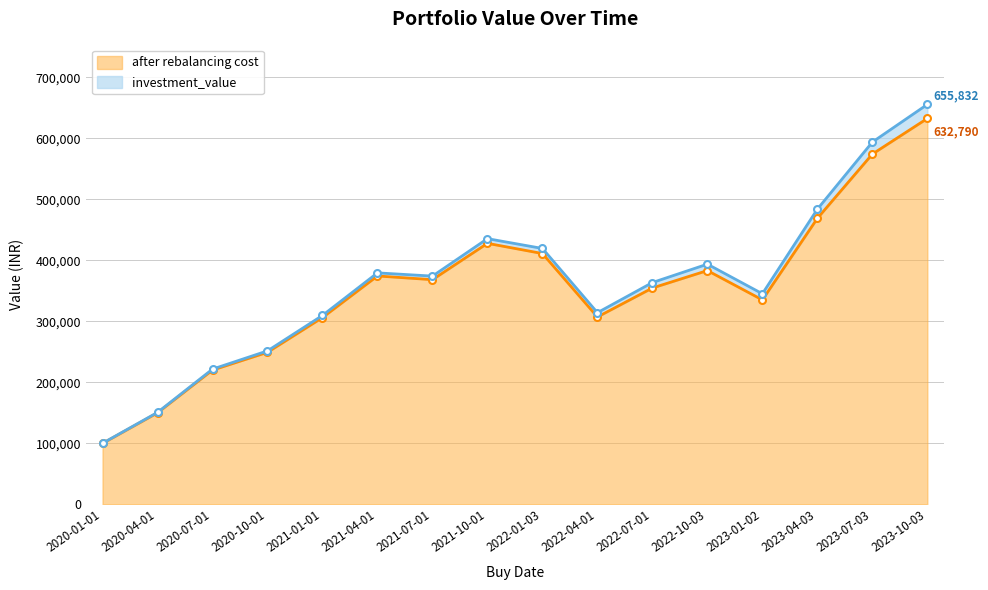

At which label is after rebalancing cost closest to 366261?

2021-07-01